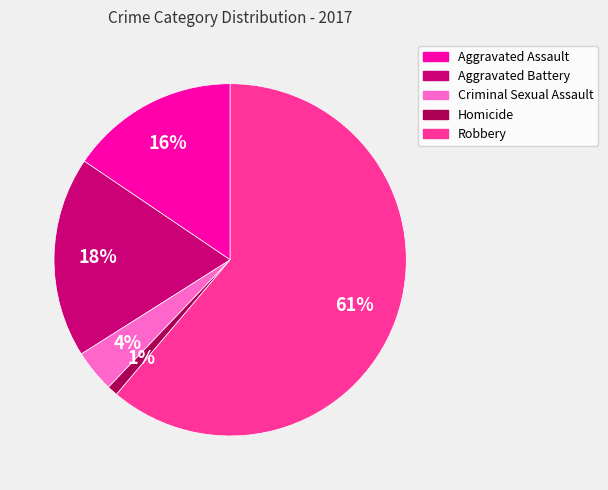

Which slice is the smallest?

Homicide